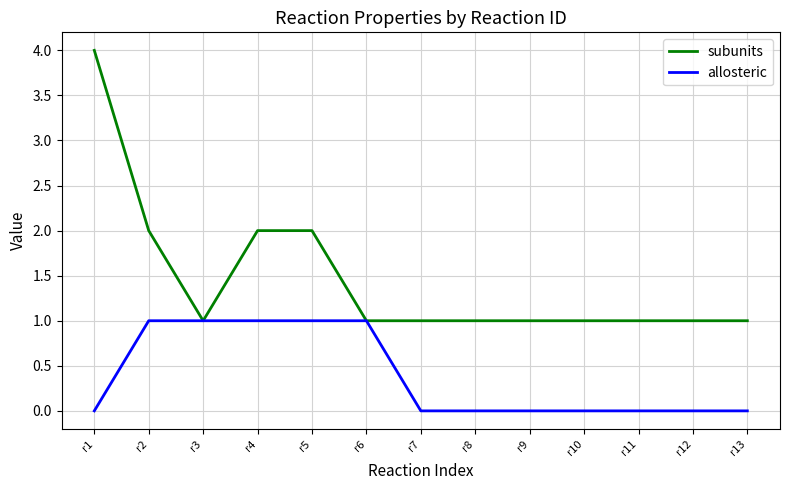

Reading right to left, extract all data points from this chart.

subunits: 1	1	1	1	1	1	1	1	2	2	1	2	4
allosteric: 0	0	0	0	0	0	0	1	1	1	1	1	0